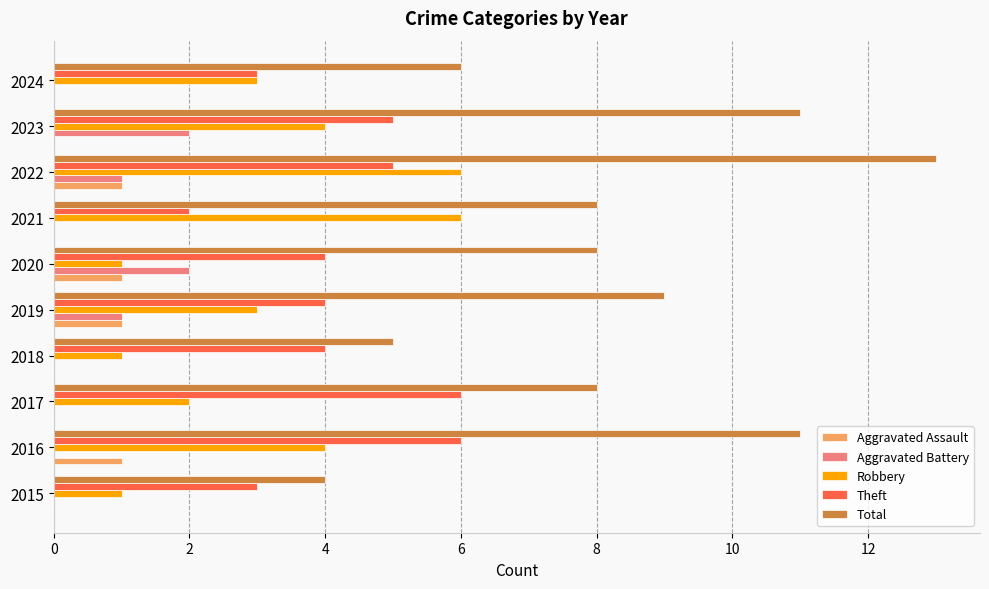

What is the greatest value displayed?

13